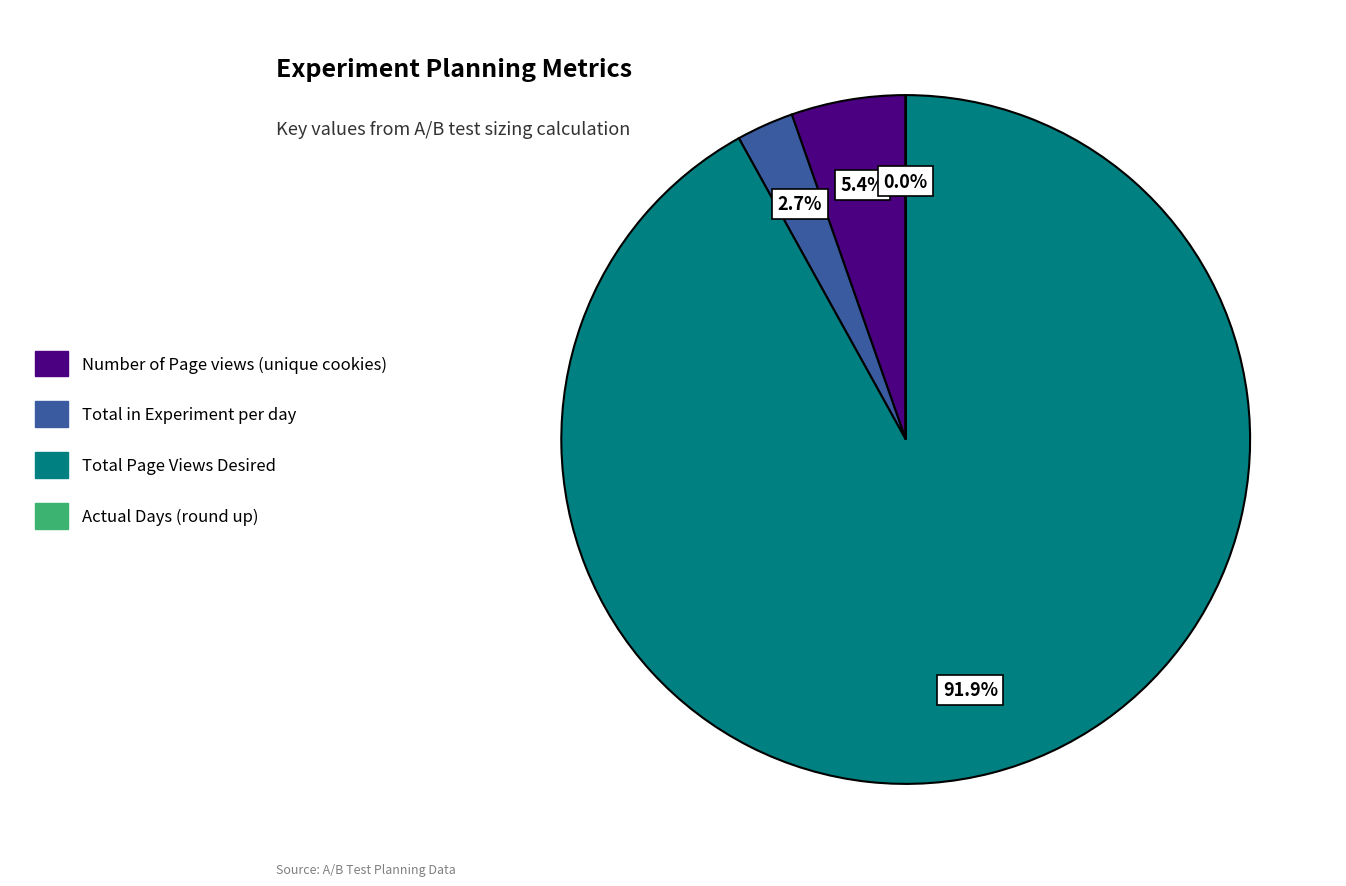

Which slice is the largest?

Total Page Views Desired